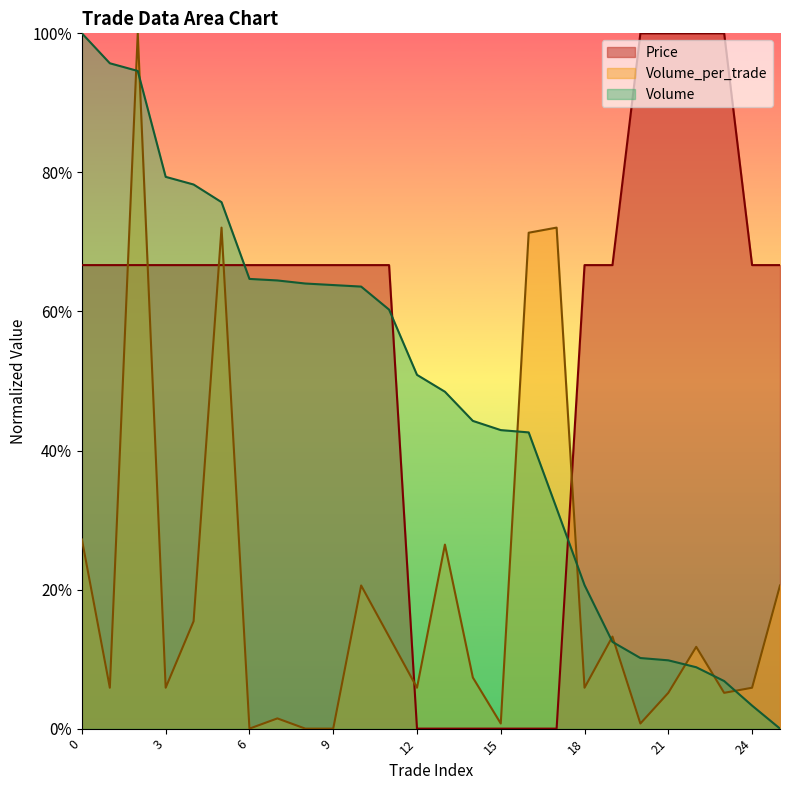

Which series ends up on top after the final intersection of Price and Volume?

Price